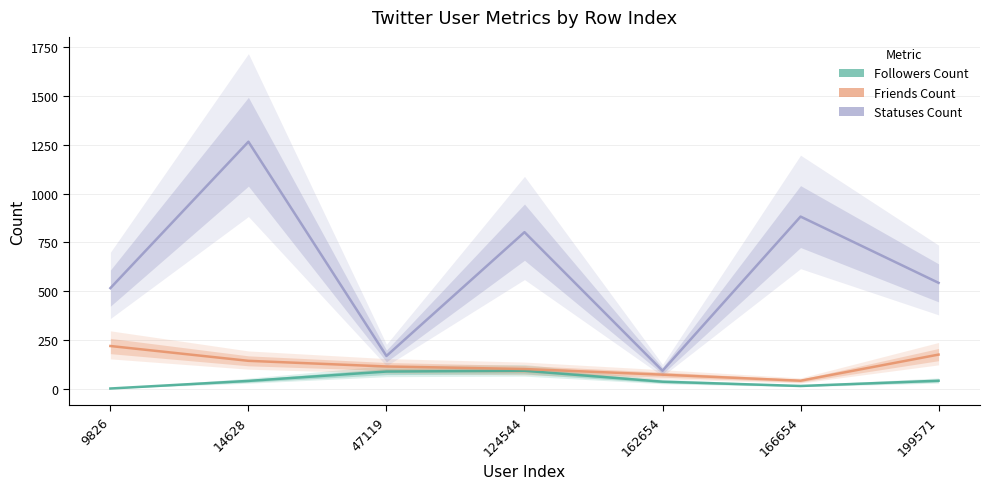

Does the chart display data point markers on the line(s)?

No